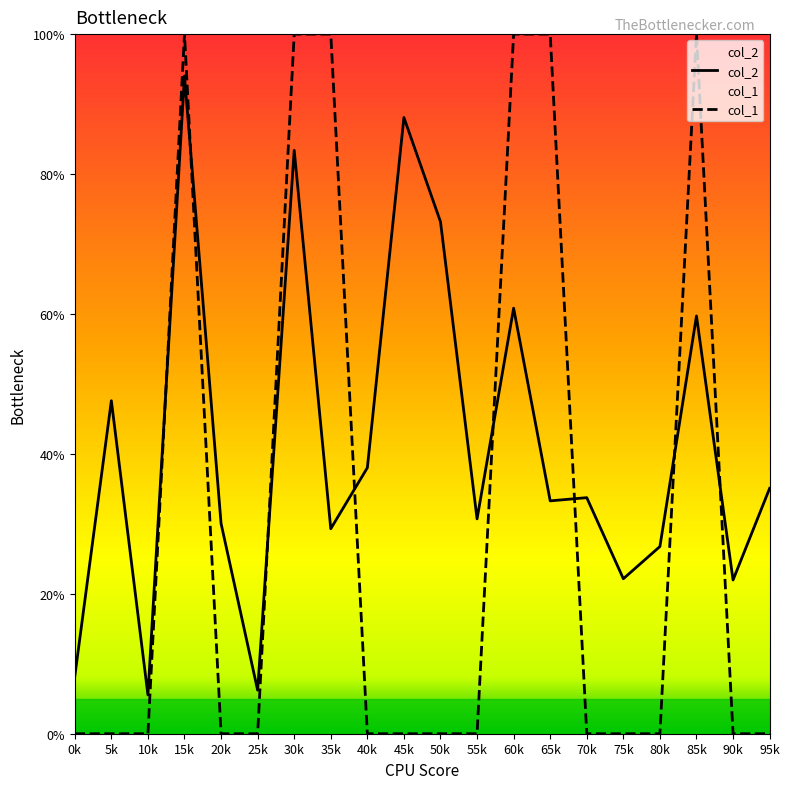

What is the difference between the second highest and minimum values in the col_2 series?

0.8